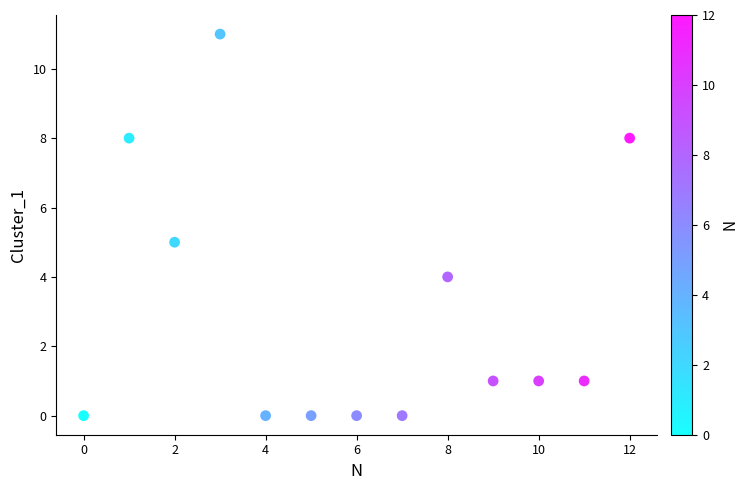

What is the range of Y values (max minus min)?

11